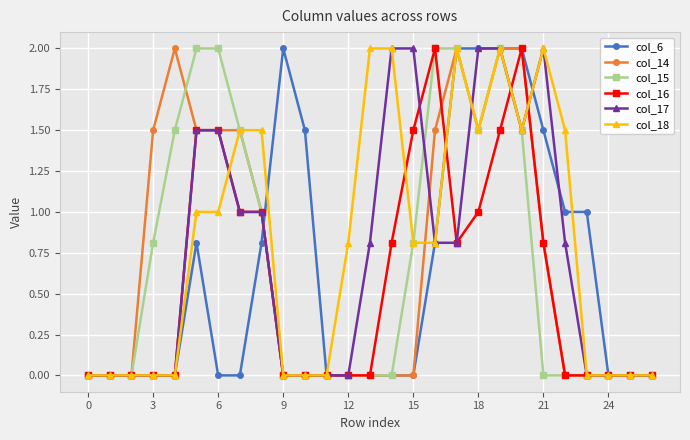

What is the value of the col_14 point at the 20th from the left?

2.0